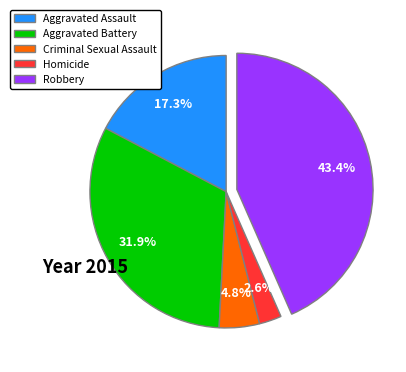

Between Criminal Sexual Assault and Aggravated Battery, which is larger?

Aggravated Battery